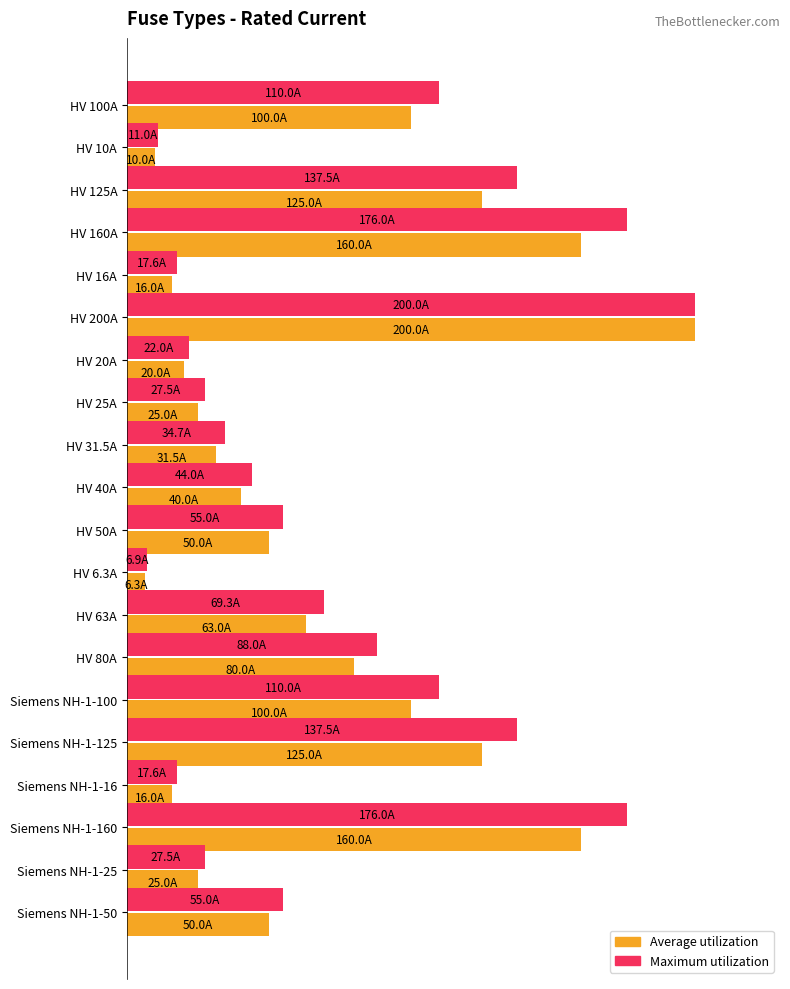

What is the average value of the Average utilization series?

0.4